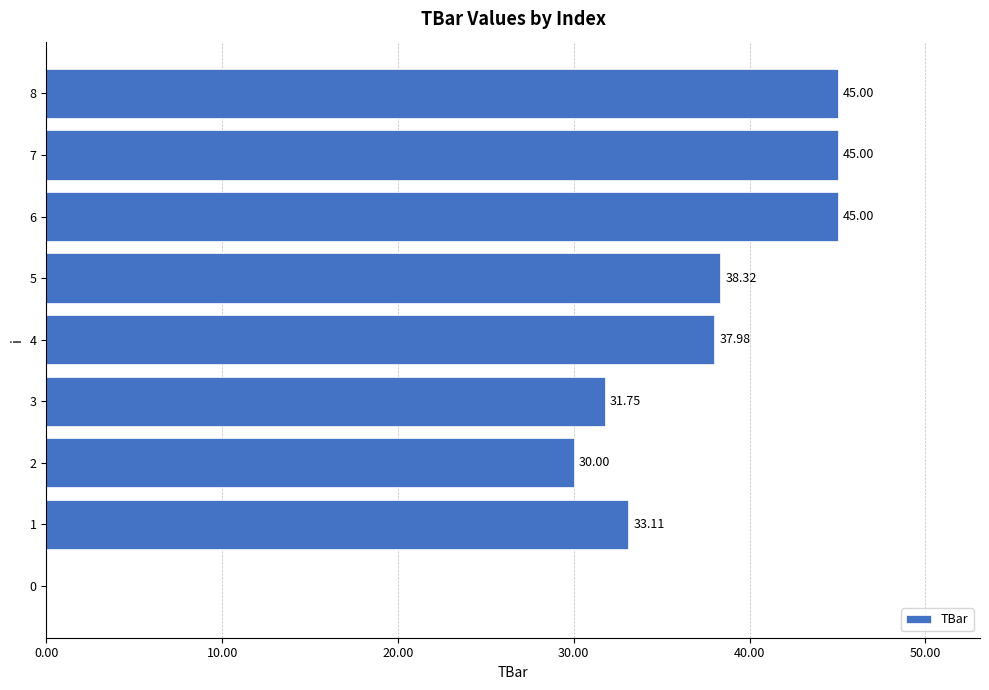

Where is the data nearest to the value 22?

2